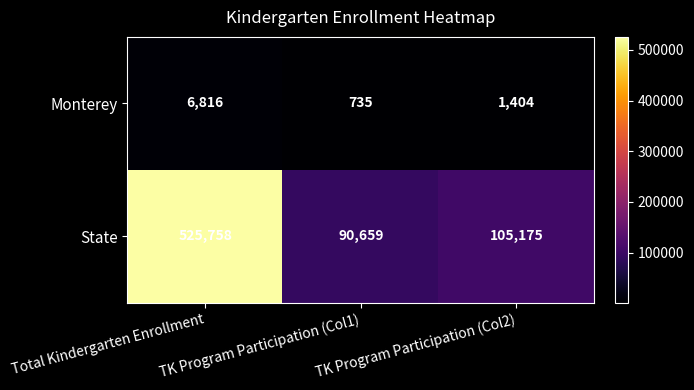

What is the smallest value displayed?

735